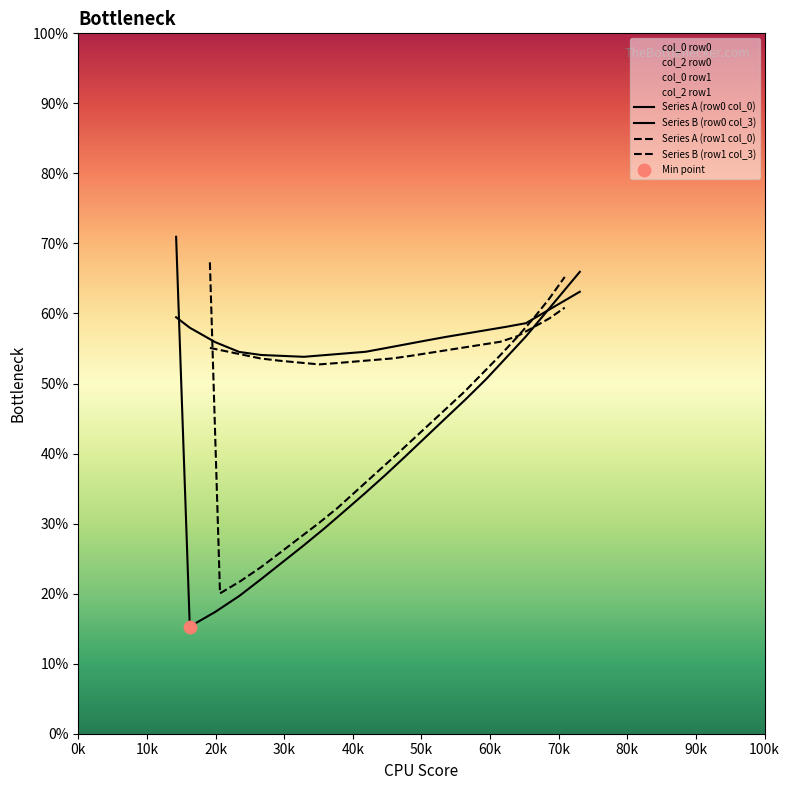

What are all the series names shown in the legend?

Series A (row0 col_0), Series B (row0 col_3), Series A (row1 col_0), Series B (row1 col_3)